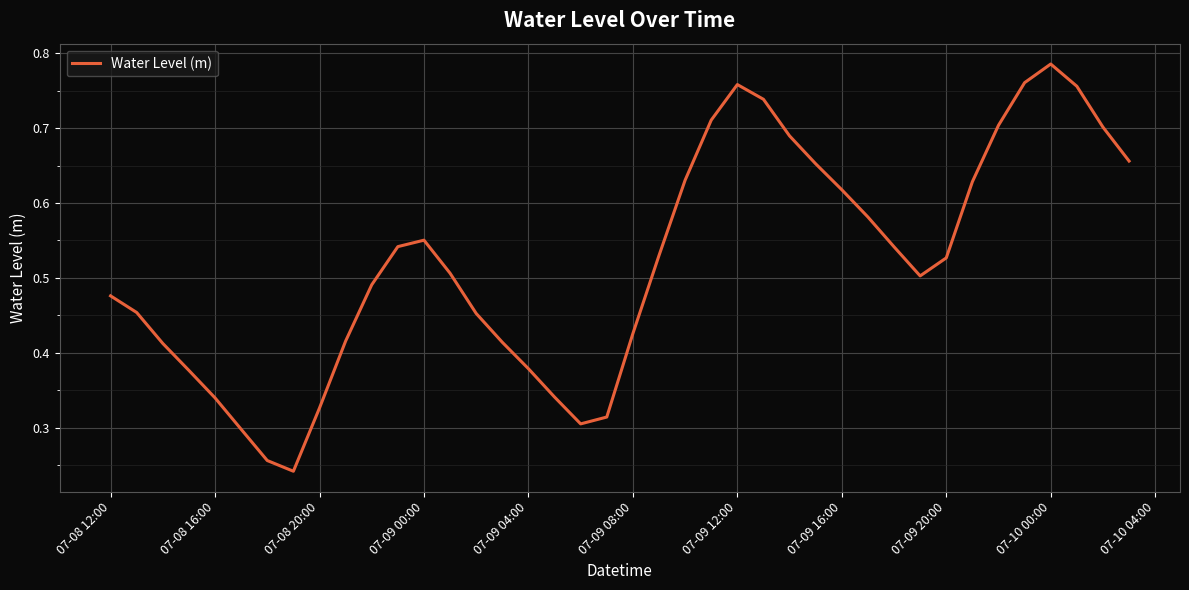

Does the chart have visible grid lines?

Yes